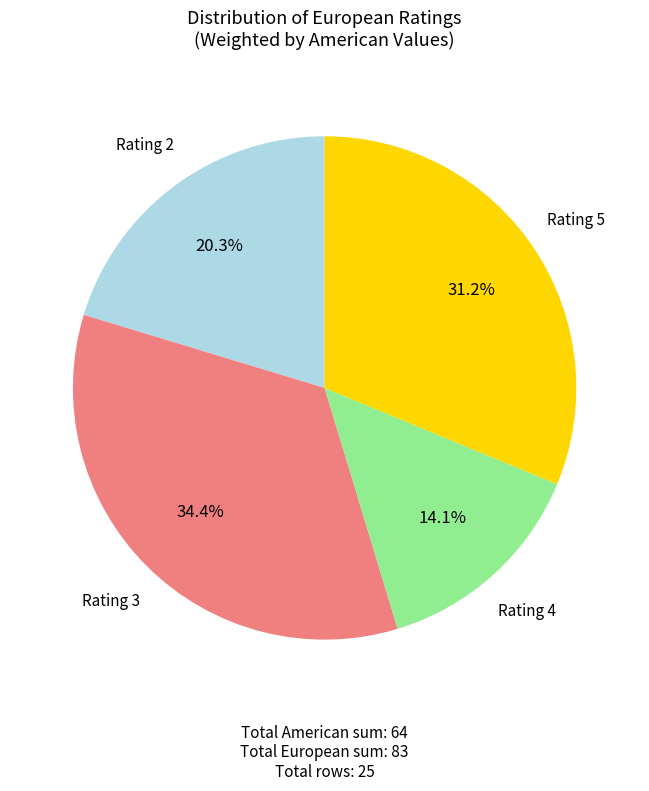

To the nearest percent, what is the average slice percentage?

25%